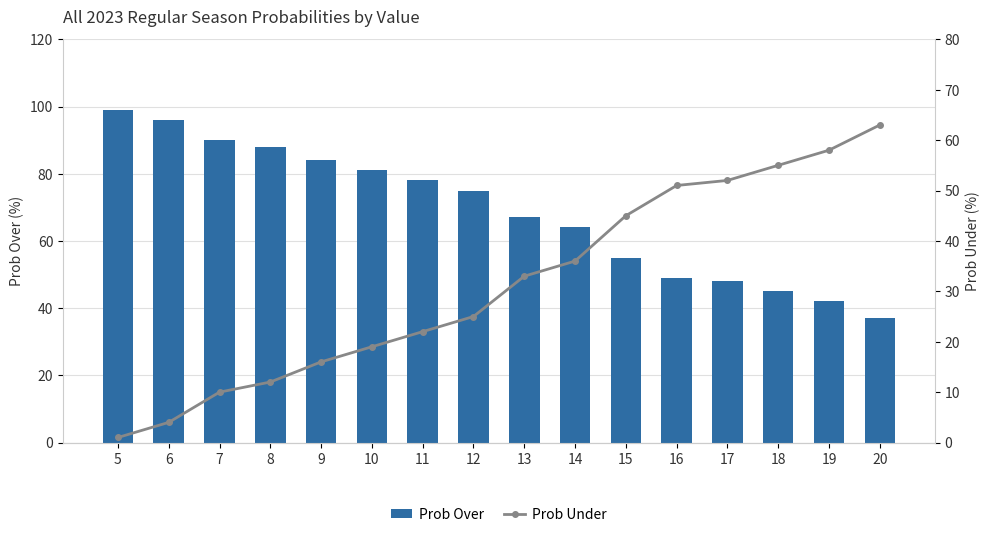

How many groups of bars are there?

16